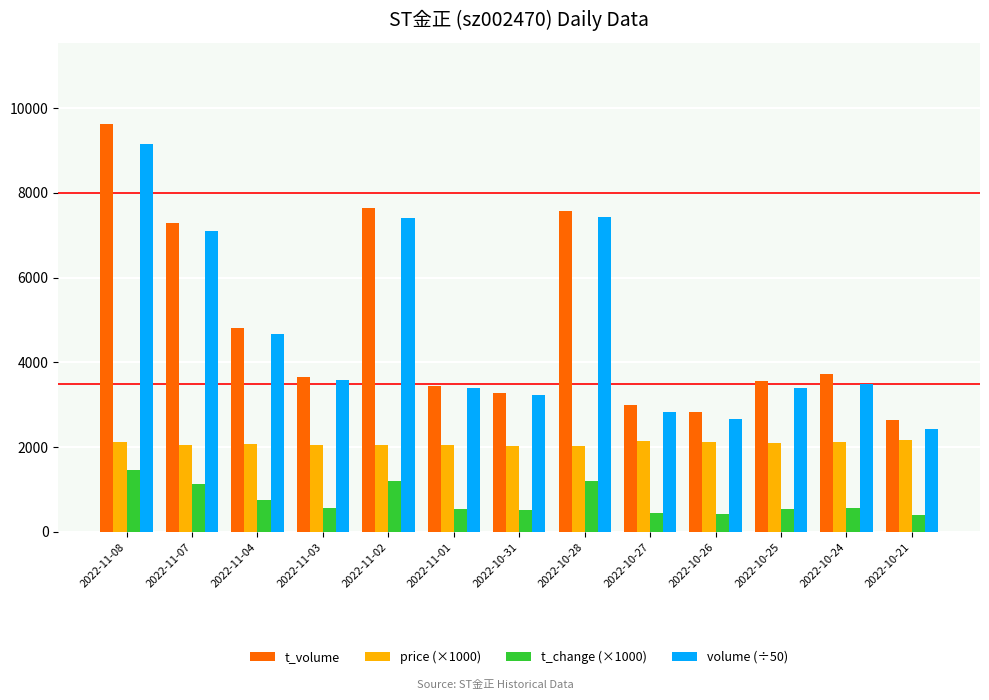

Between 2022-11-03 and 2022-10-21, which series saw the biggest shift?

volume (÷50)